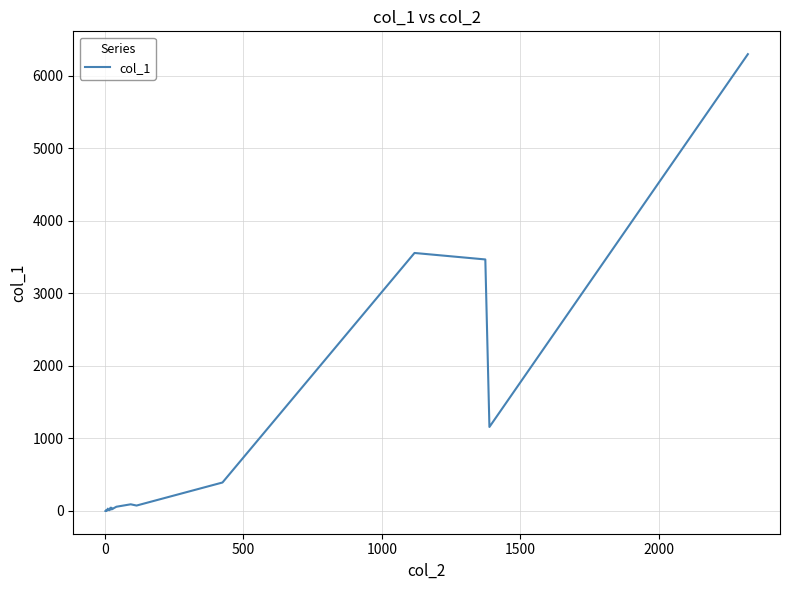

What is the maximum value shown in the chart?

6295.5